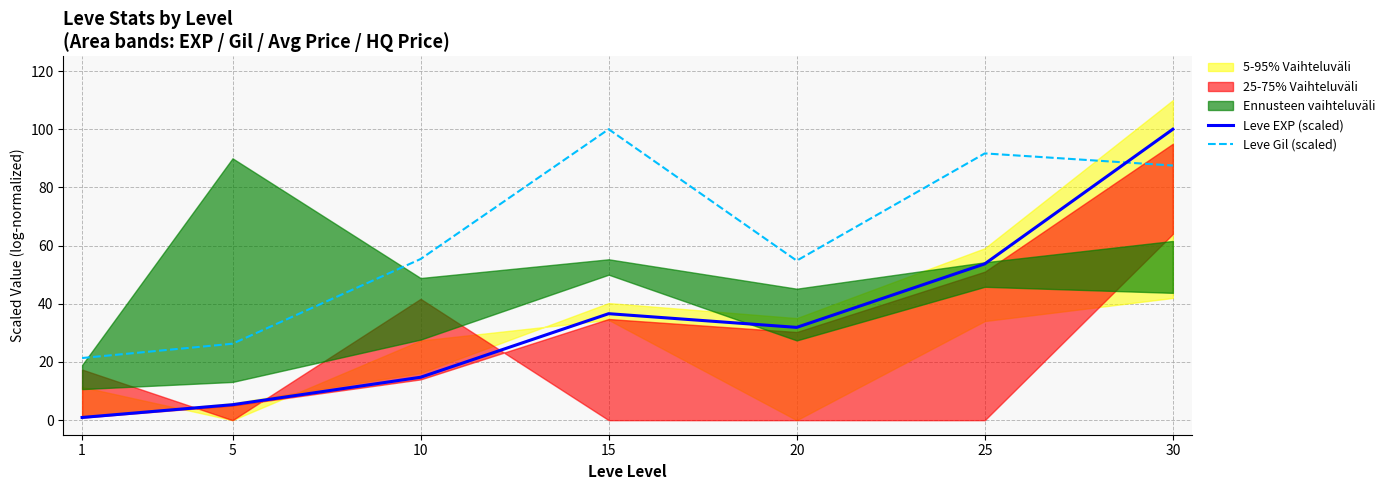

Where is Leve Gil (scaled) nearest to the value 60?

10